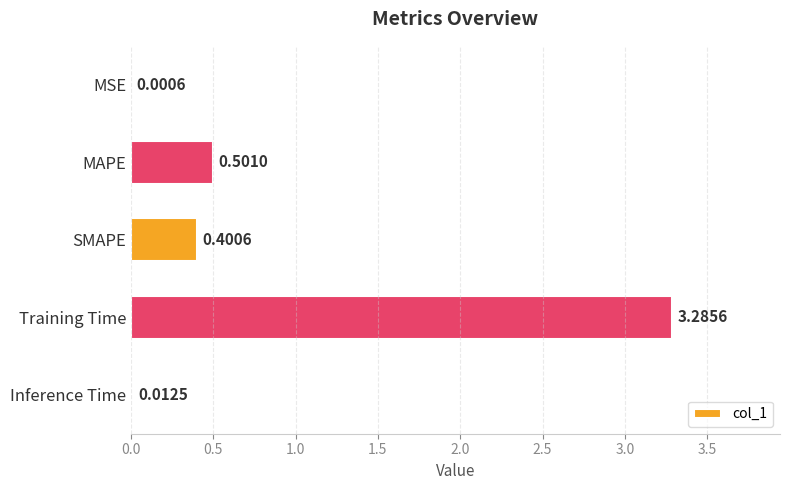

Which category has the highest value across all series?

Training Time